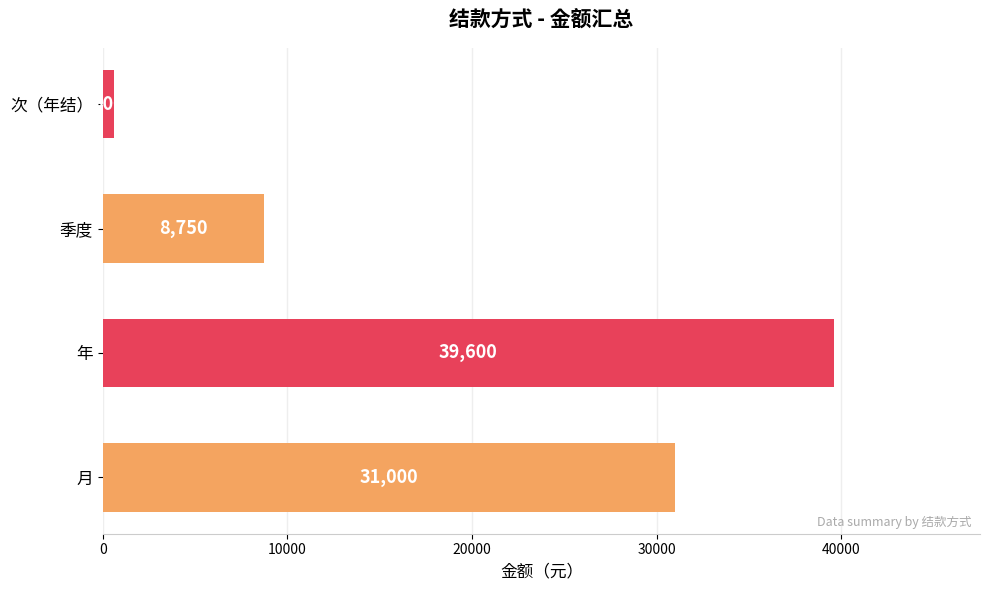

How many data points are less than 31000?

2